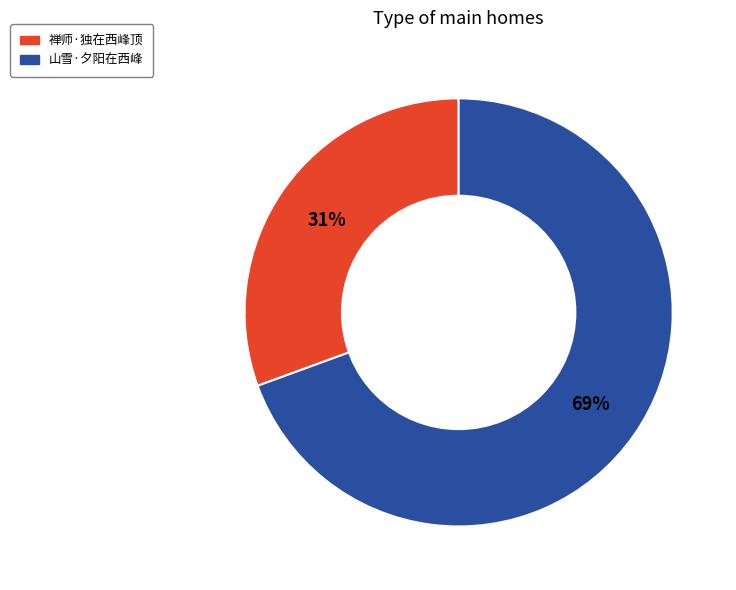

What percentage is the 山雪·夕阳在西峰 slice, to the nearest percent?

69%